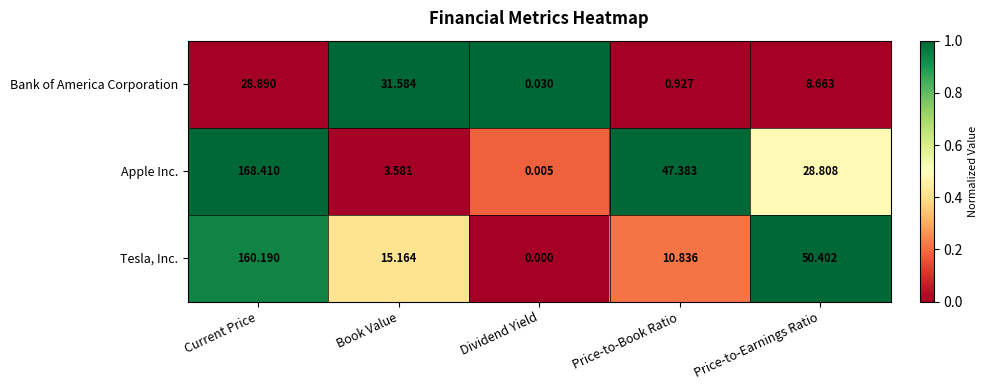

Which series has the largest range (max minus min)?

Apple Inc.